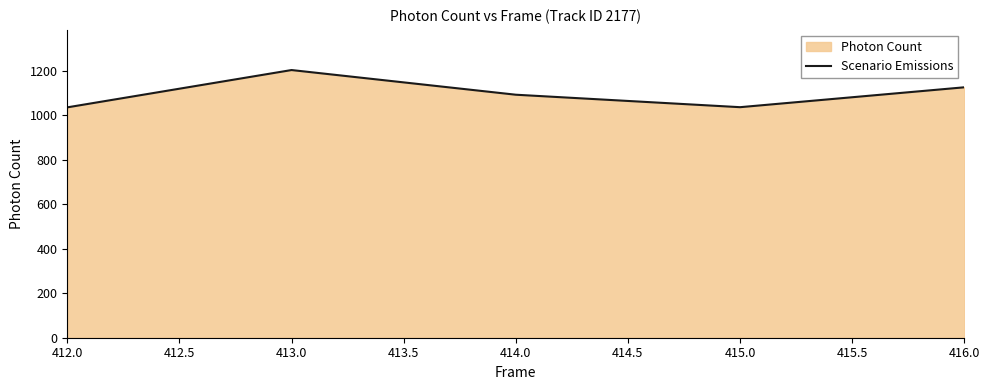

Does the chart display data point markers on the line(s)?

No